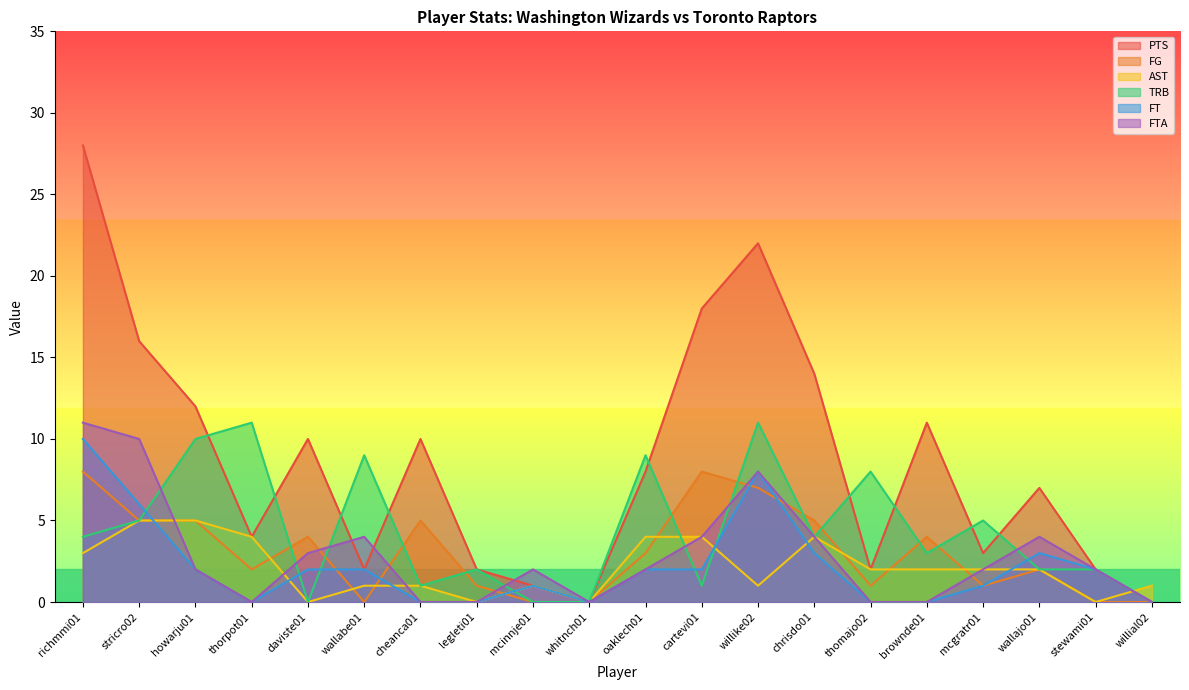

Rank the series at stewami01 from highest to lowest value.

PTS, TRB, FT, FTA, FG, AST